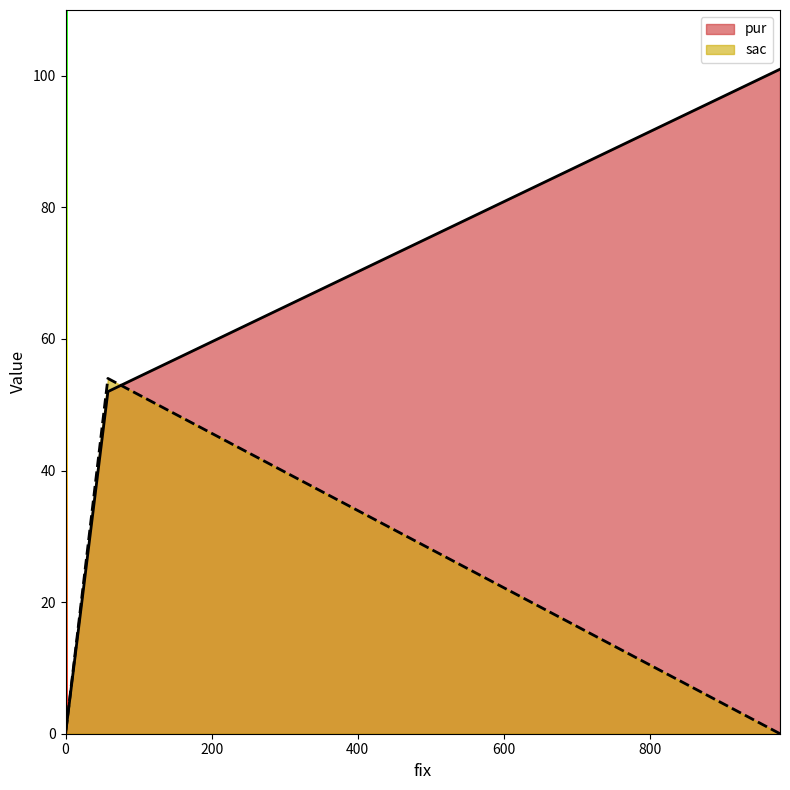

Is it true that sac equals 0 at 978?

True